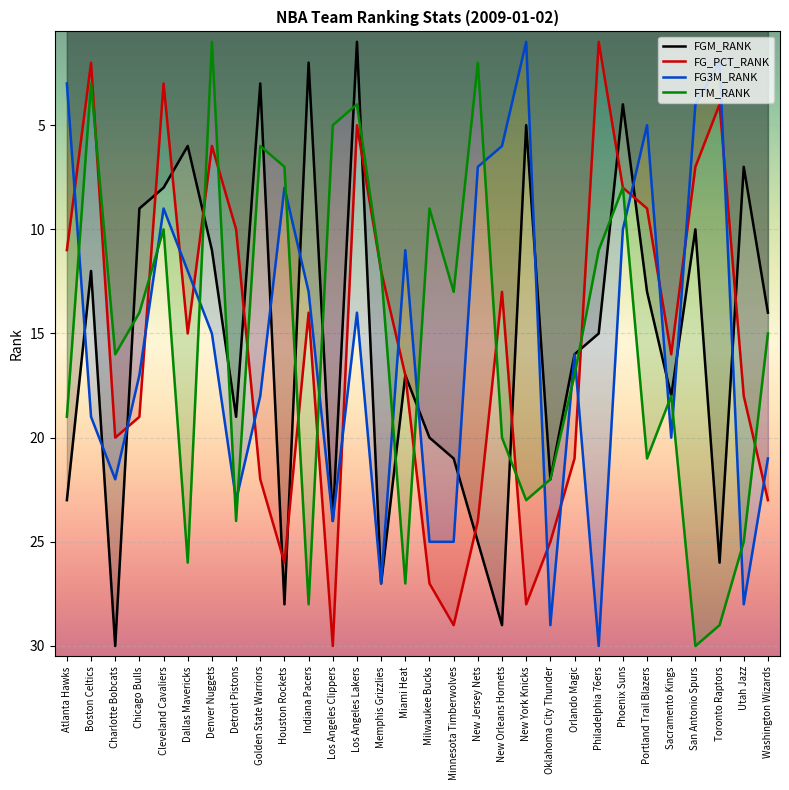

Count the number of data series in this chart.

4